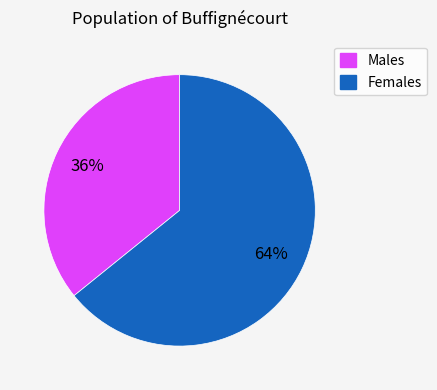

The Males slice represents 26% of the pie. True or false?

False